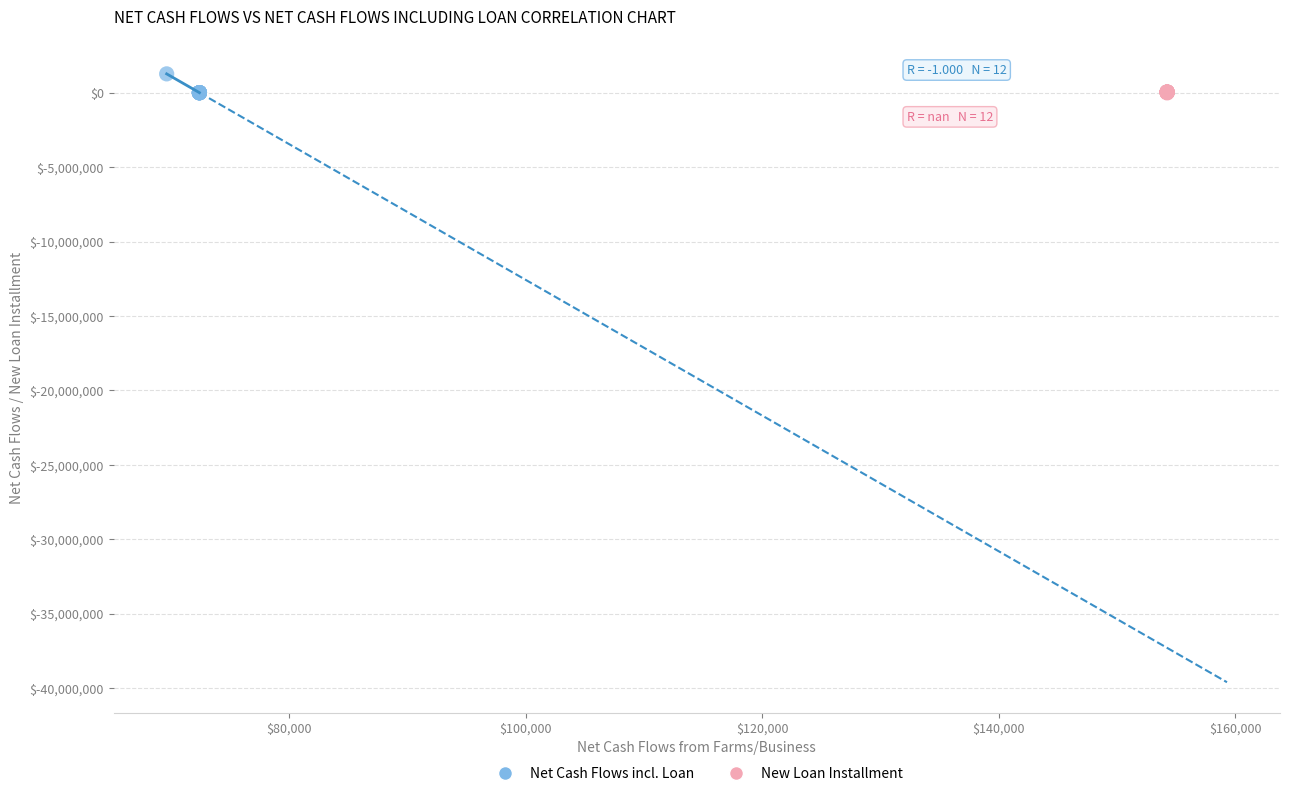

Which series contains the highest Y value?

Net Cash Flows incl. Loan